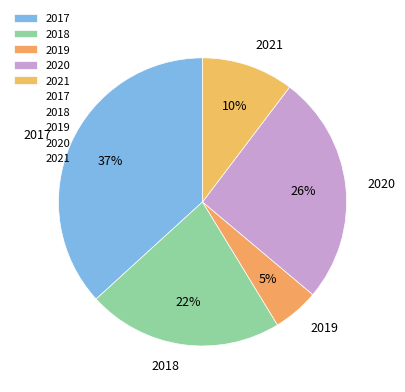

Which category has the smallest portion of the pie?

2019